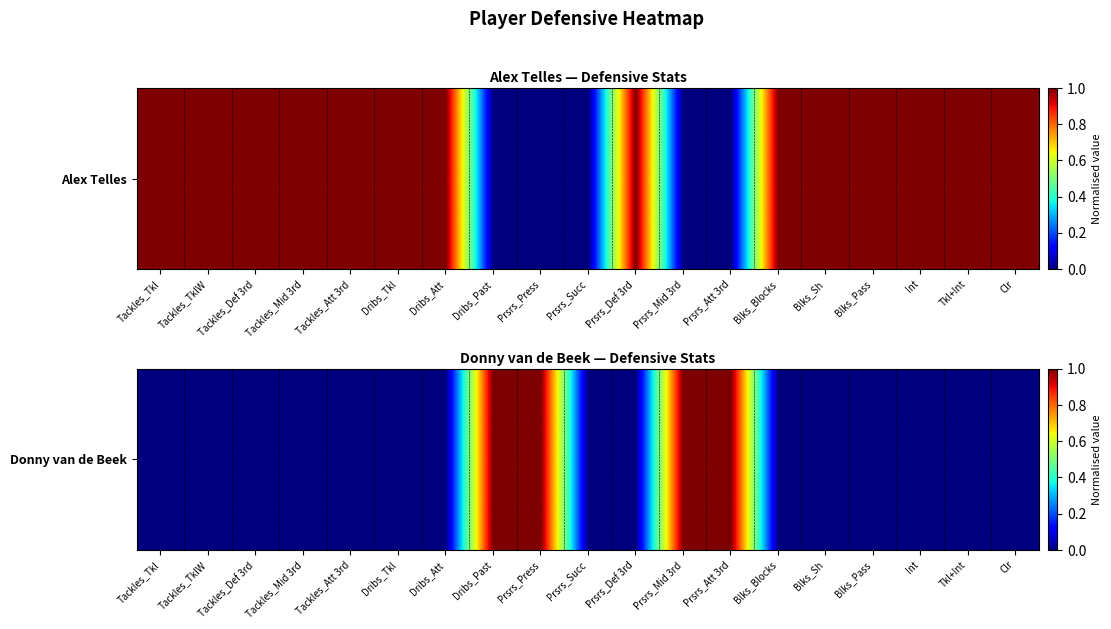

How many values are between 0 and 1?

19